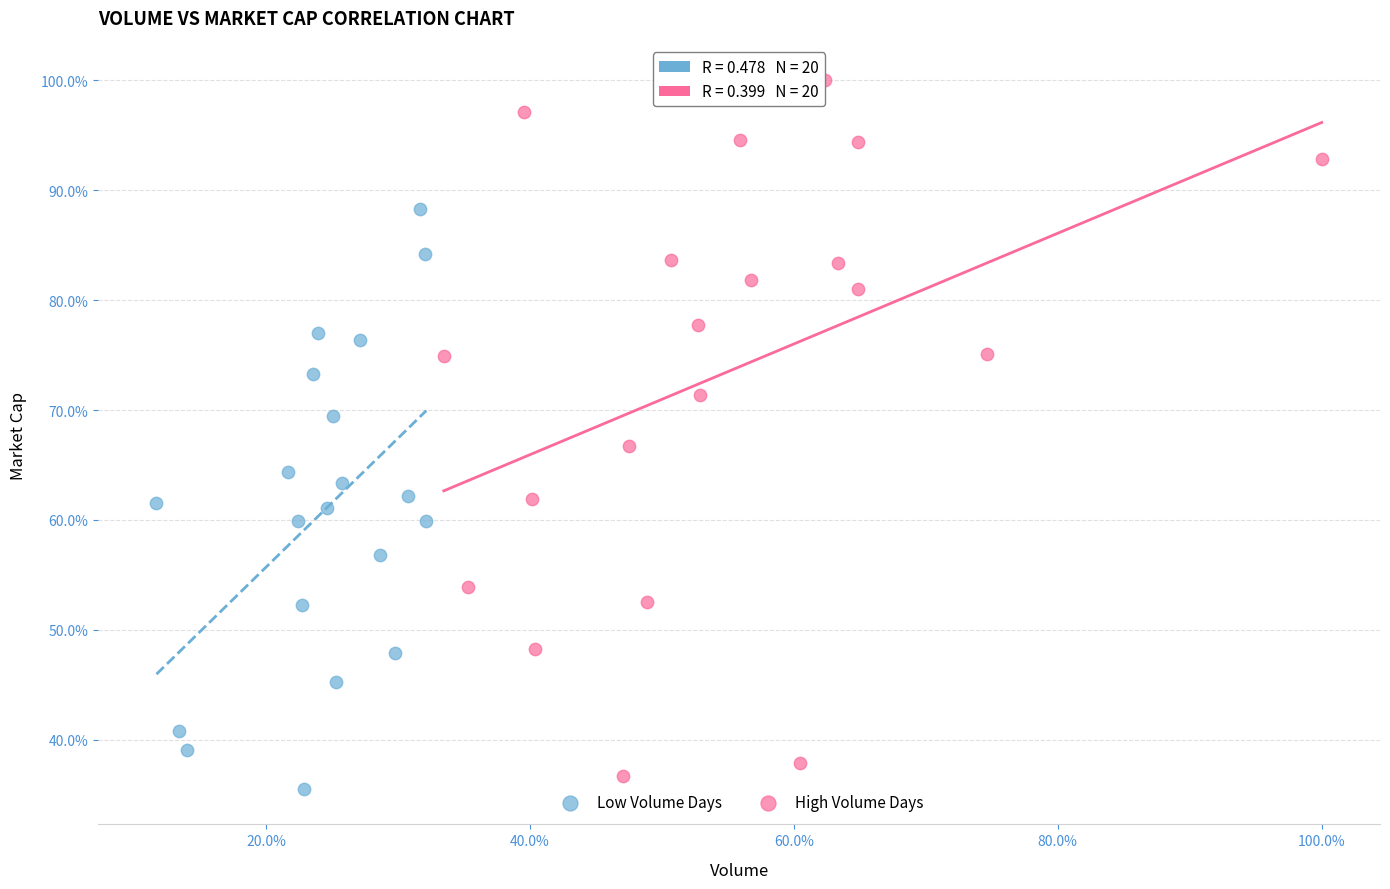

What are all the series names shown in the legend?

Low Volume Days, High Volume Days